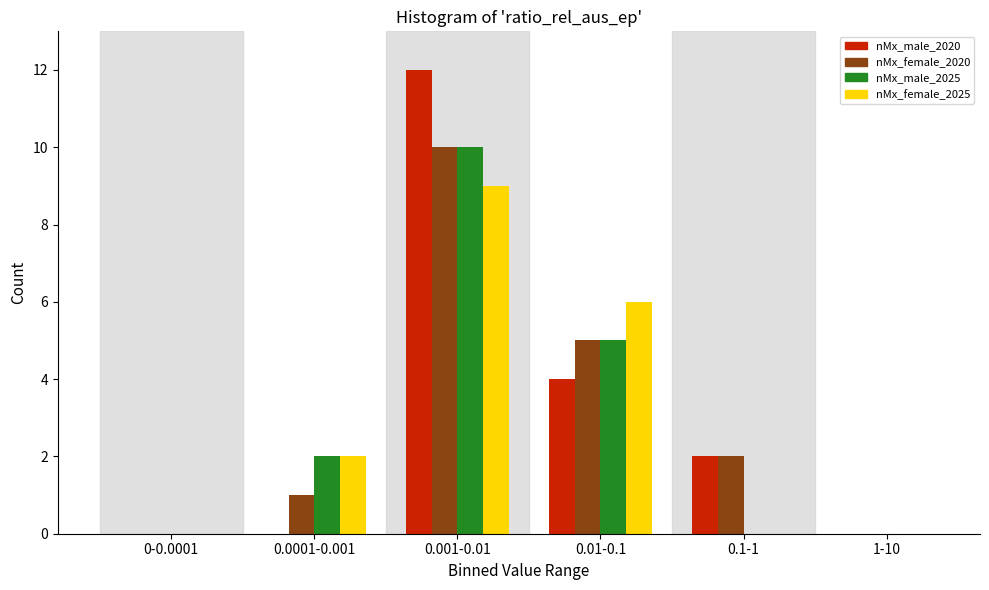

Reading left to right, extract all data points from this chart.

nMx_male_2020: 0-0.0001=0	0.0001-0.001=0	0.001-0.01=12	0.01-0.1=4	0.1-1=2	1-10=0
nMx_female_2020: 0-0.0001=0	0.0001-0.001=1	0.001-0.01=10	0.01-0.1=5	0.1-1=2	1-10=0
nMx_male_2025: 0-0.0001=0	0.0001-0.001=2	0.001-0.01=10	0.01-0.1=5	0.1-1=0	1-10=0
nMx_female_2025: 0-0.0001=0	0.0001-0.001=2	0.001-0.01=9	0.01-0.1=6	0.1-1=0	1-10=0